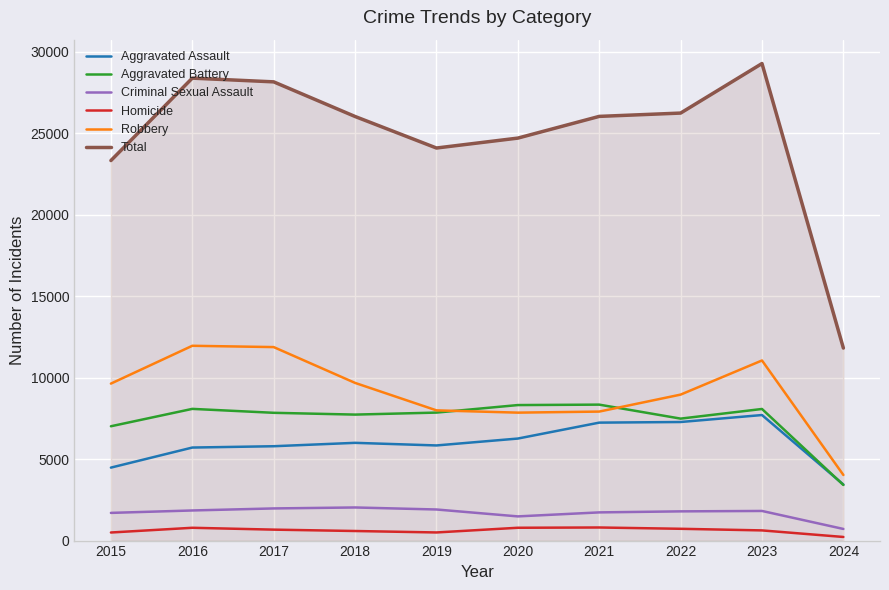

Is the value of Total at 2016 greater than the value of Robbery at 2016?

Yes